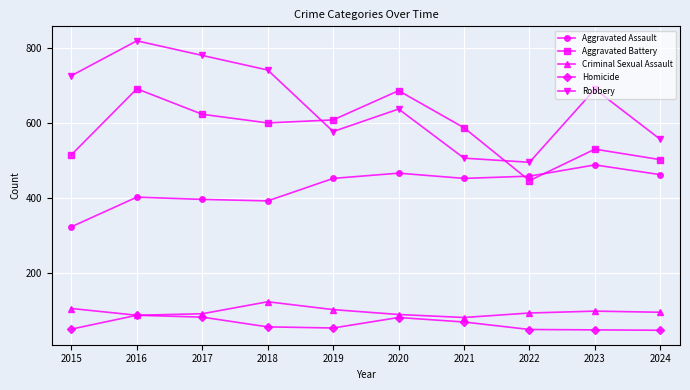

What is the value of the Robbery point at the 9th from the left?

690